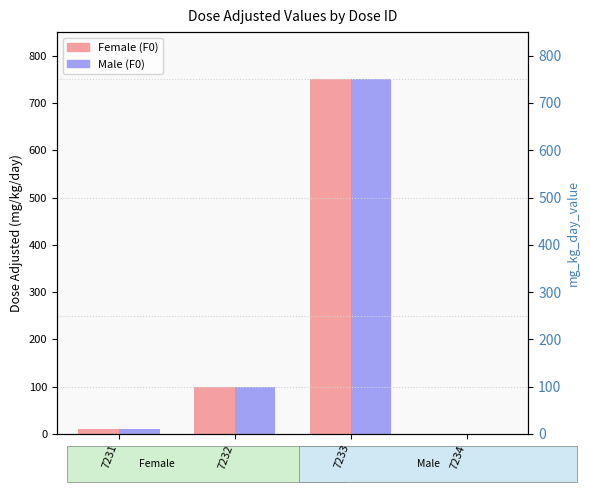

What is the difference between the second highest and minimum values in the Female (F0) series?

100